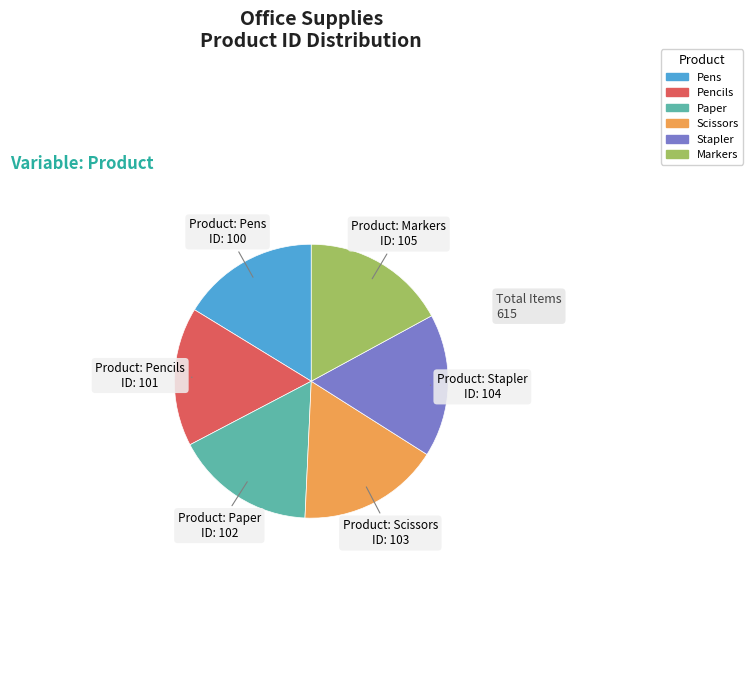

Approximately how many times larger is the value at Pens compared to Stapler?

1.0